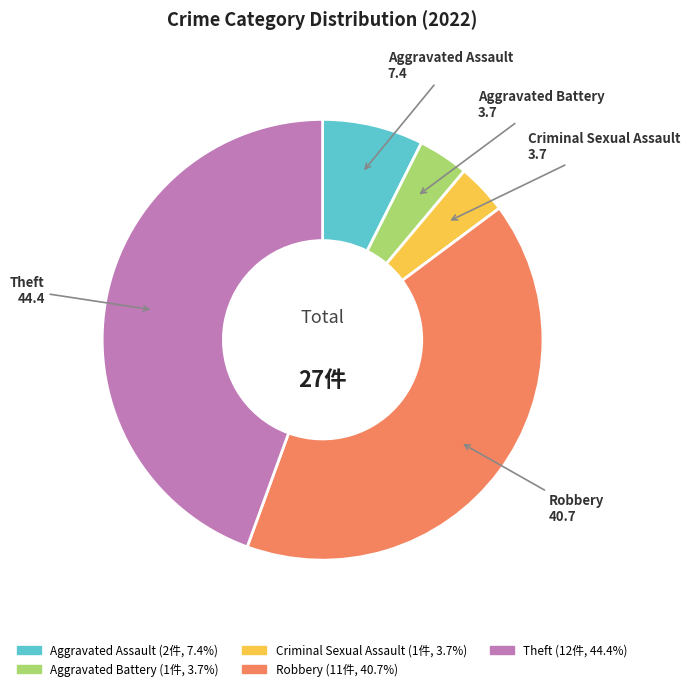

Is Theft the majority of the pie?

No